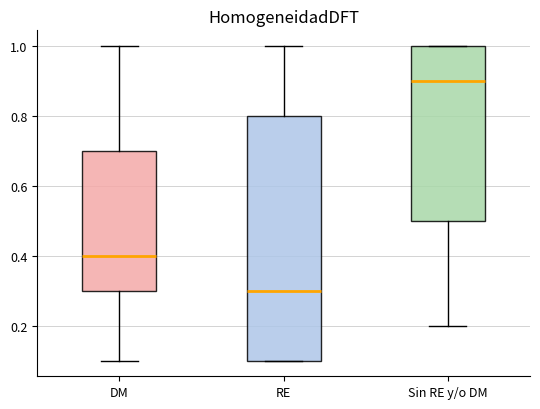

Which box is the tallest, from its lower edge to its upper edge?

RE